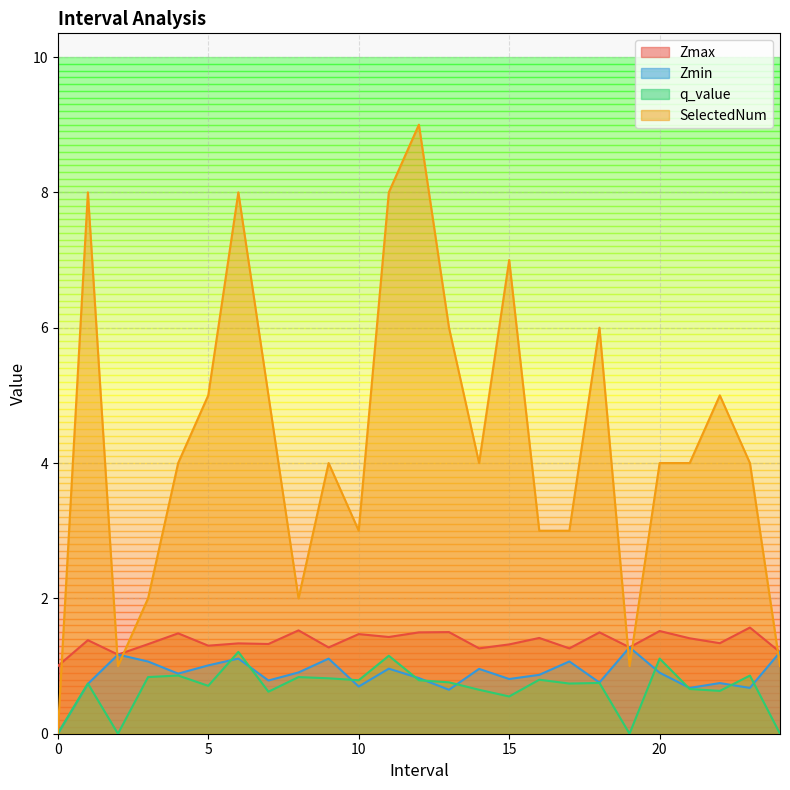

What is the difference between the maximum and minimum values in the SelectedNum series?

9.0